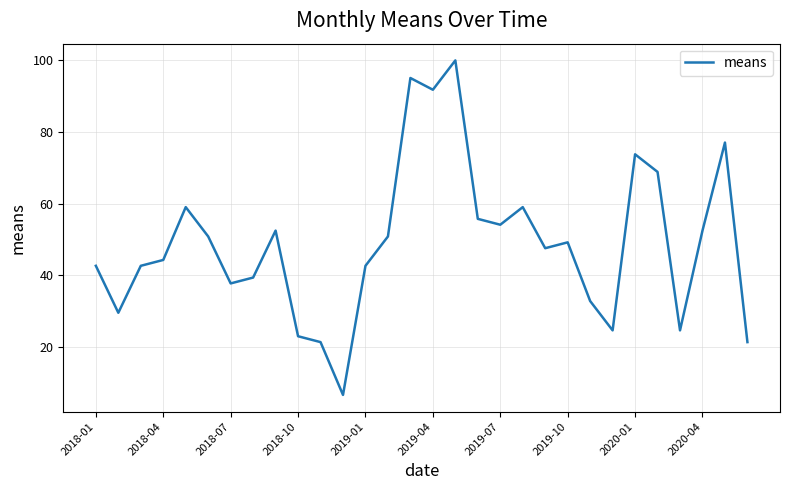

What is the sum of all values?

1470.5